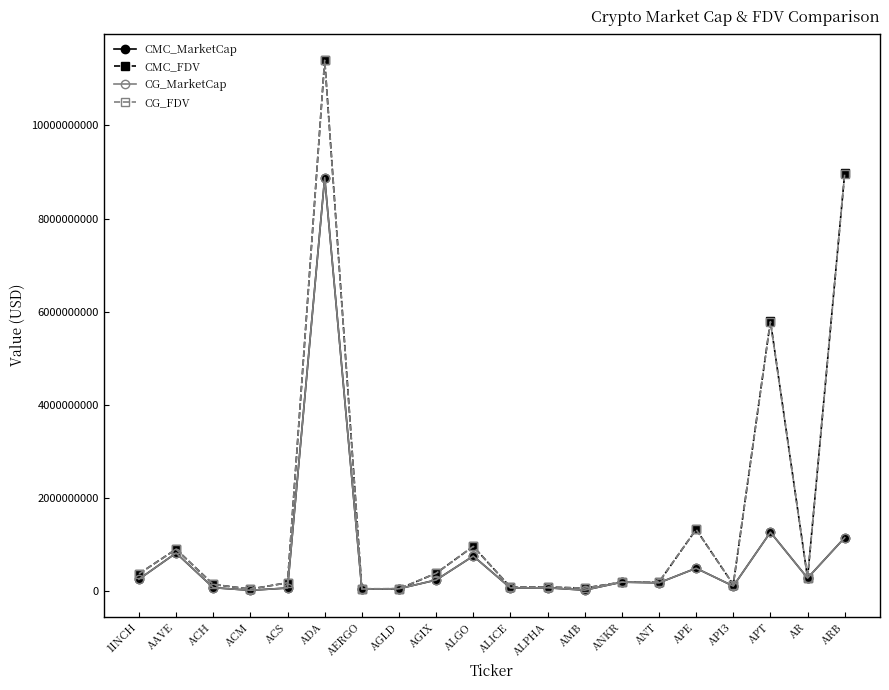

Rank the series by their maximum value, from highest to lowest.

CMC_FDV, CG_FDV, CMC_MarketCap, CG_MarketCap